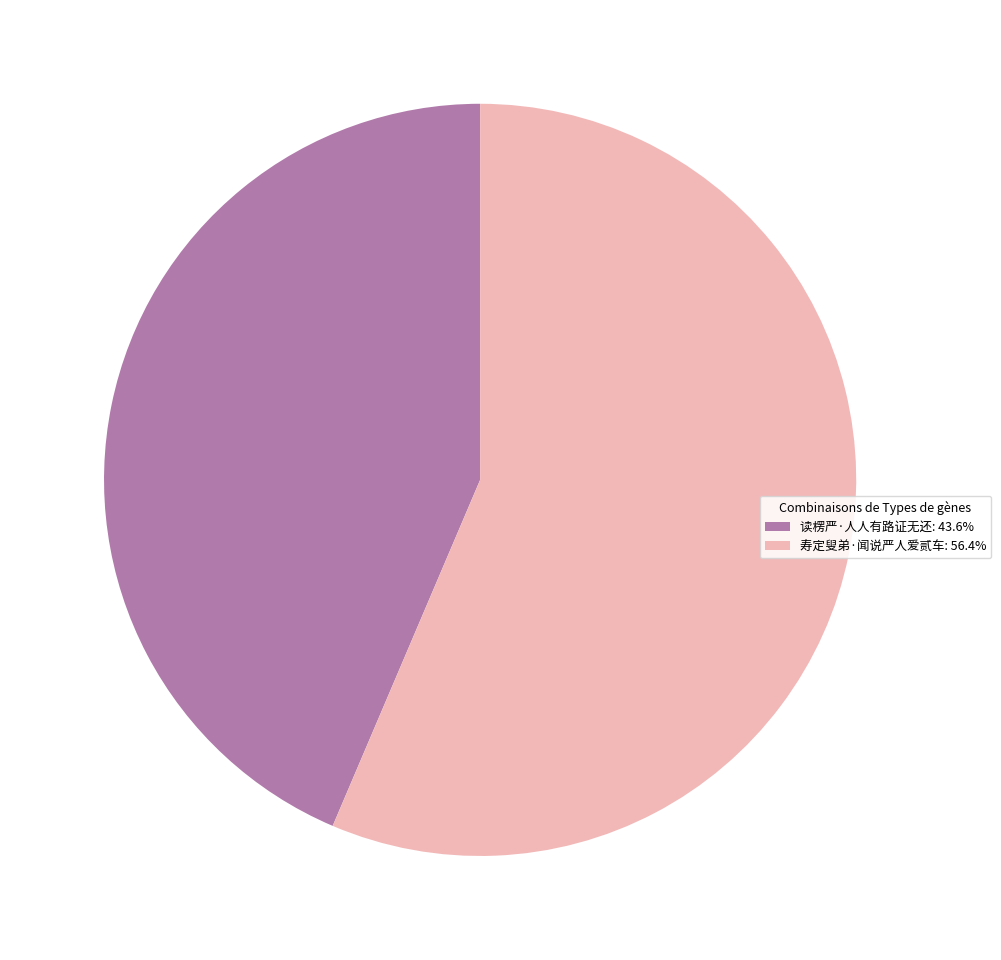

Which slice is the largest?

寿定叟弟·闻说严人爱贰车